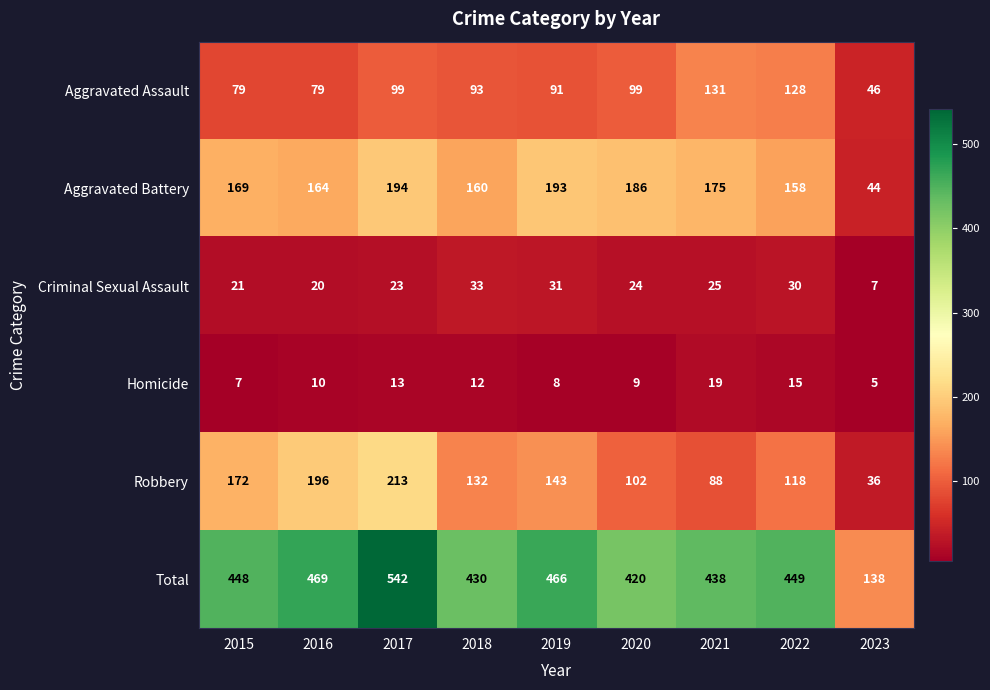

True or false: Total has a value of 469 at 2016.

True